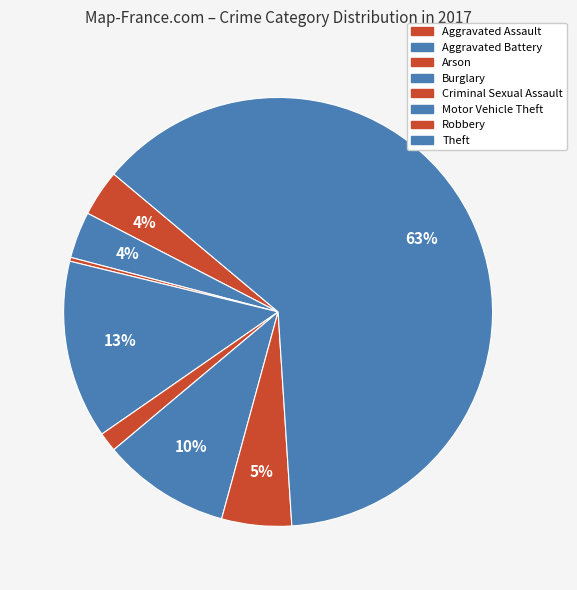

Approximately how many times larger is the value at Theft compared to Robbery?

11.9